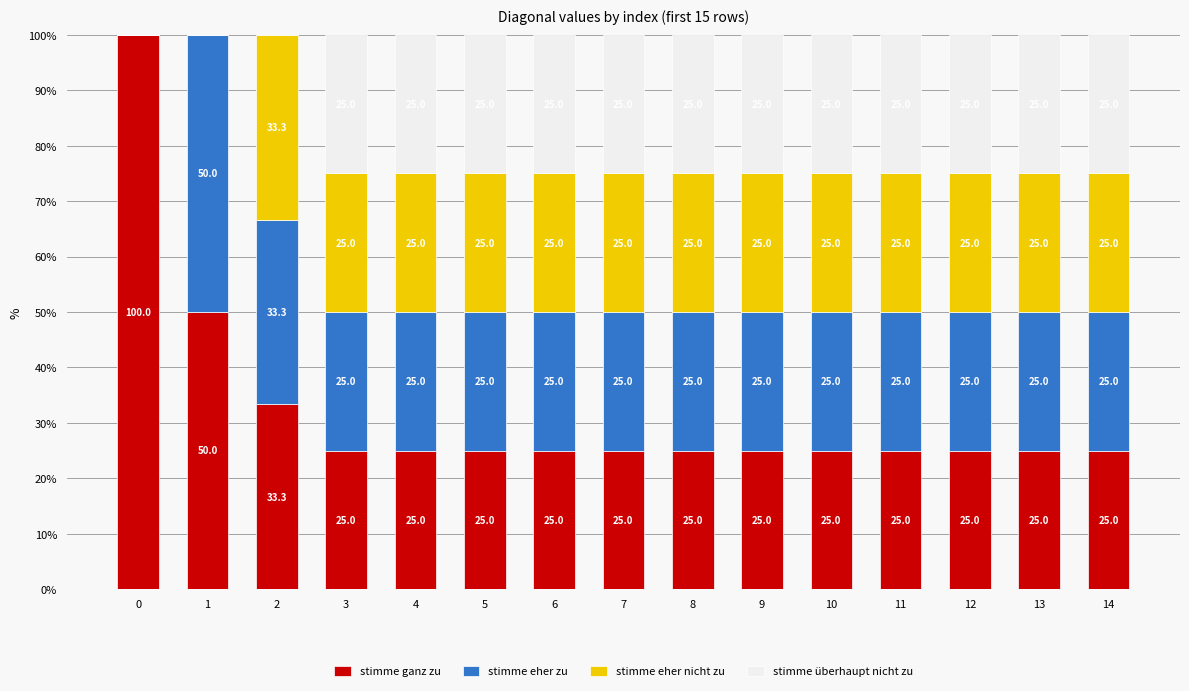

Reading left to right, list the values for the stimme ganz zu series.

0=100.0	1=50.0	2=33.3	3=25.0	4=25.0	5=25.0	6=25.0	7=25.0	8=25.0	9=25.0	10=25.0	11=25.0	12=25.0	13=25.0	14=25.0